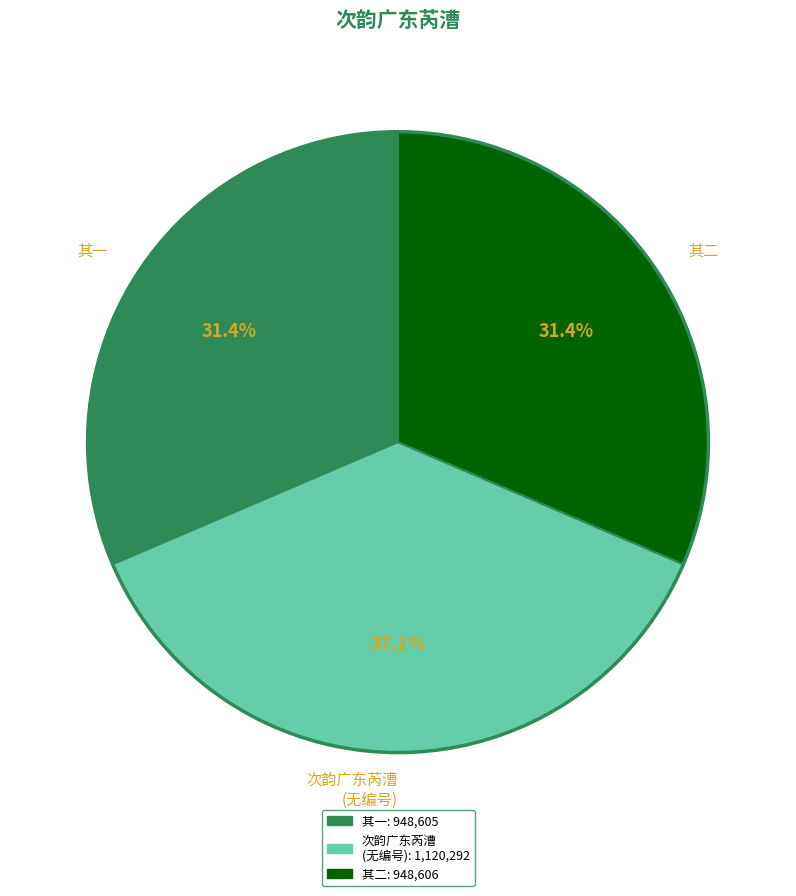

How many slices are in this pie chart?

3